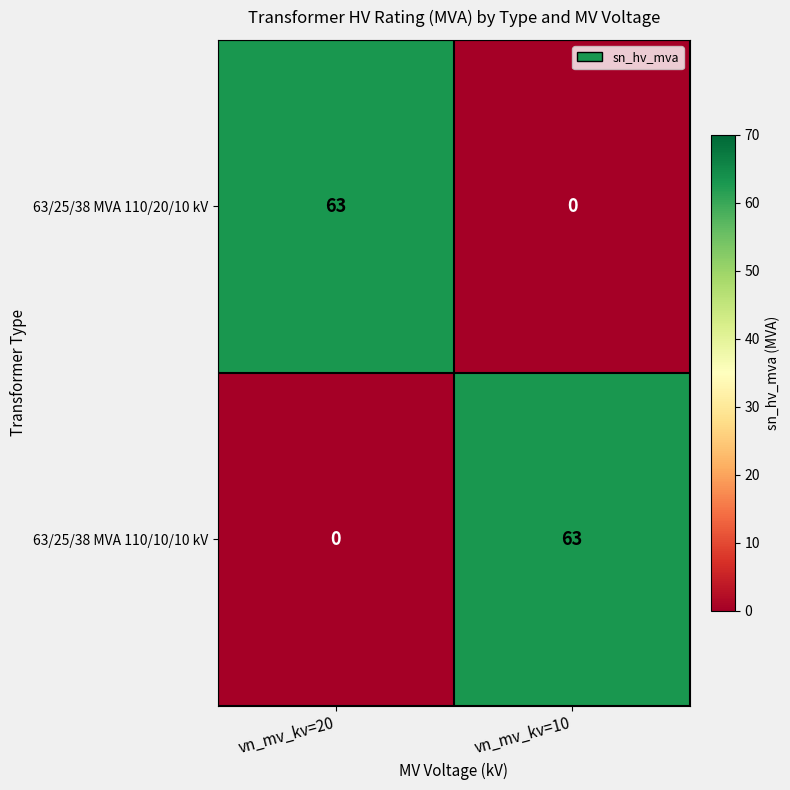

Reading left to right, extract all data points from this chart.

63/25/38 MVA 110/20/10 kV: 63	0
63/25/38 MVA 110/10/10 kV: 0	63